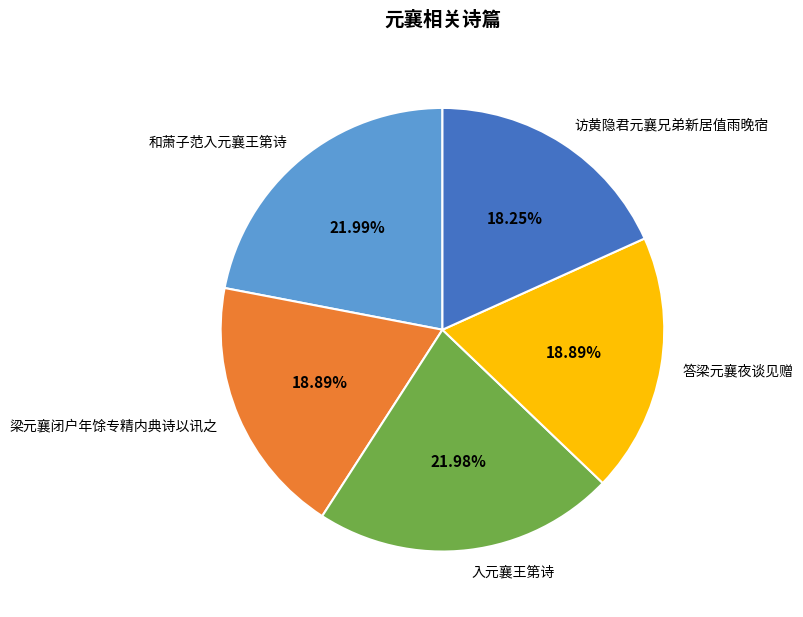

Approximately how many times larger is the value at 梁元襄闭户年馀专精内典诗以讯之 compared to 入元襄王第诗?

0.9